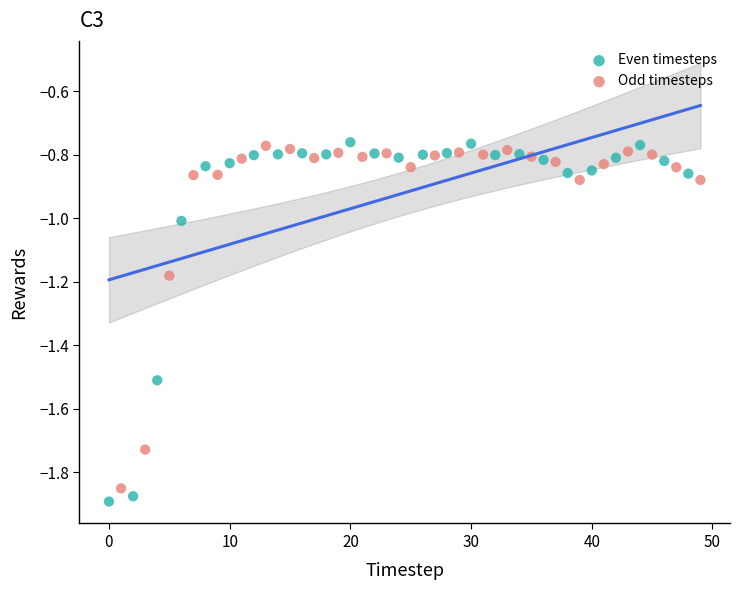

What are all the series names shown in the legend?

Even timesteps, Odd timesteps